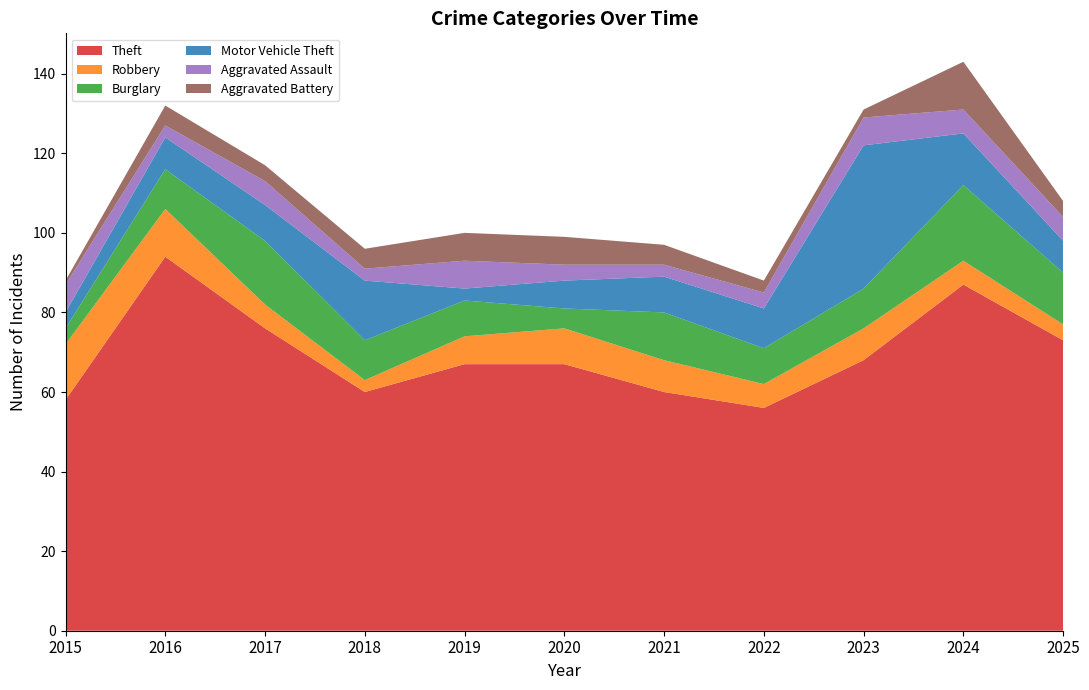

Reading left to right, extract all data points from this chart.

Theft: 2015=58	2016=94	2017=76	2018=60	2019=67	2020=67	2021=60	2022=56	2023=68	2024=87	2025=73
Robbery: 2015=14	2016=12	2017=6	2018=3	2019=7	2020=9	2021=8	2022=6	2023=8	2024=6	2025=4
Burglary: 2015=4	2016=10	2017=16	2018=10	2019=9	2020=5	2021=12	2022=9	2023=10	2024=19	2025=13
Motor Vehicle Theft: 2015=4	2016=8	2017=9	2018=15	2019=3	2020=7	2021=9	2022=10	2023=36	2024=13	2025=8
Aggravated Assault: 2015=7	2016=3	2017=6	2018=3	2019=7	2020=4	2021=3	2022=4	2023=7	2024=6	2025=6
Aggravated Battery: 2015=1	2016=5	2017=4	2018=5	2019=7	2020=7	2021=5	2022=3	2023=2	2024=12	2025=4